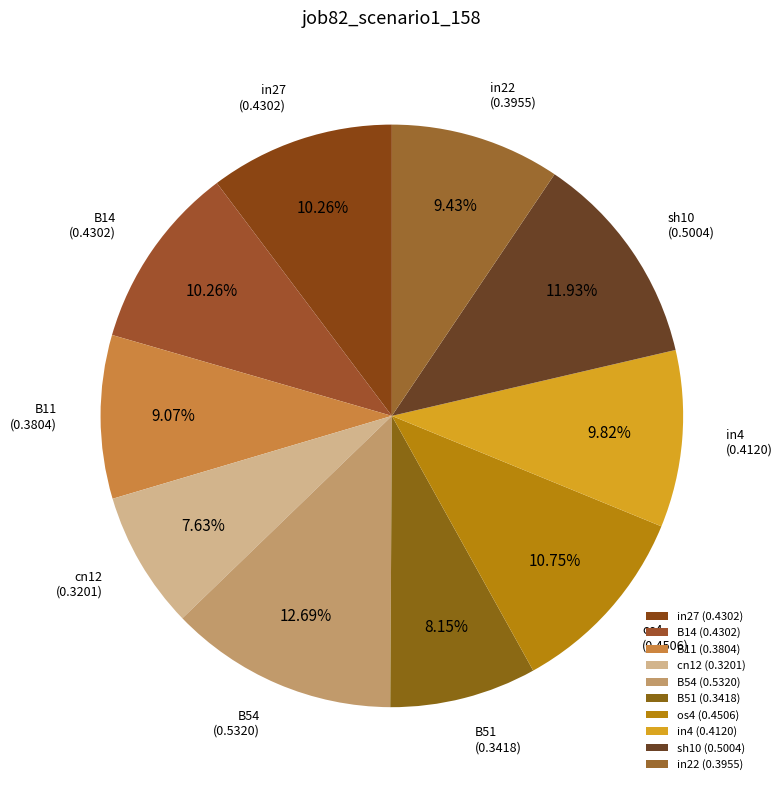

Do B51 and B54 together represent more than half of the pie?

No